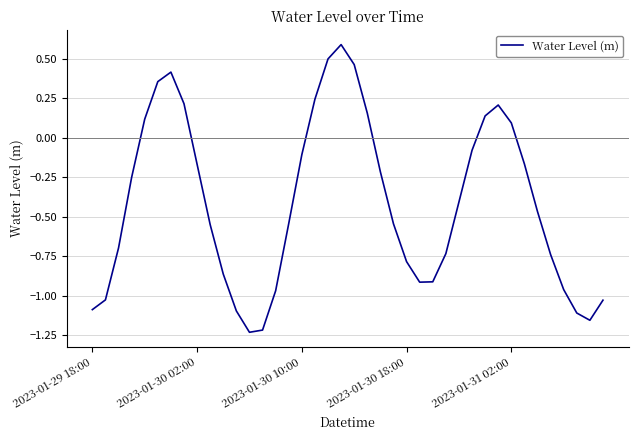

What is the maximum value shown in the chart?

0.6